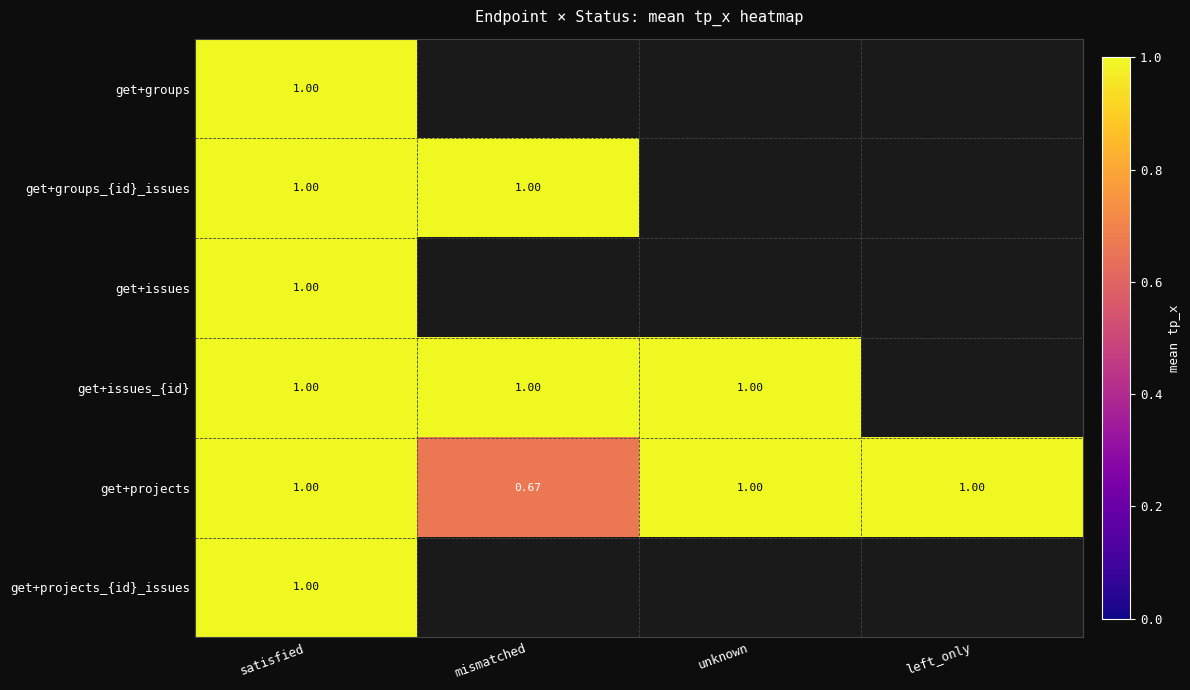

Which category has the lowest value in the get+projects series?

mismatched